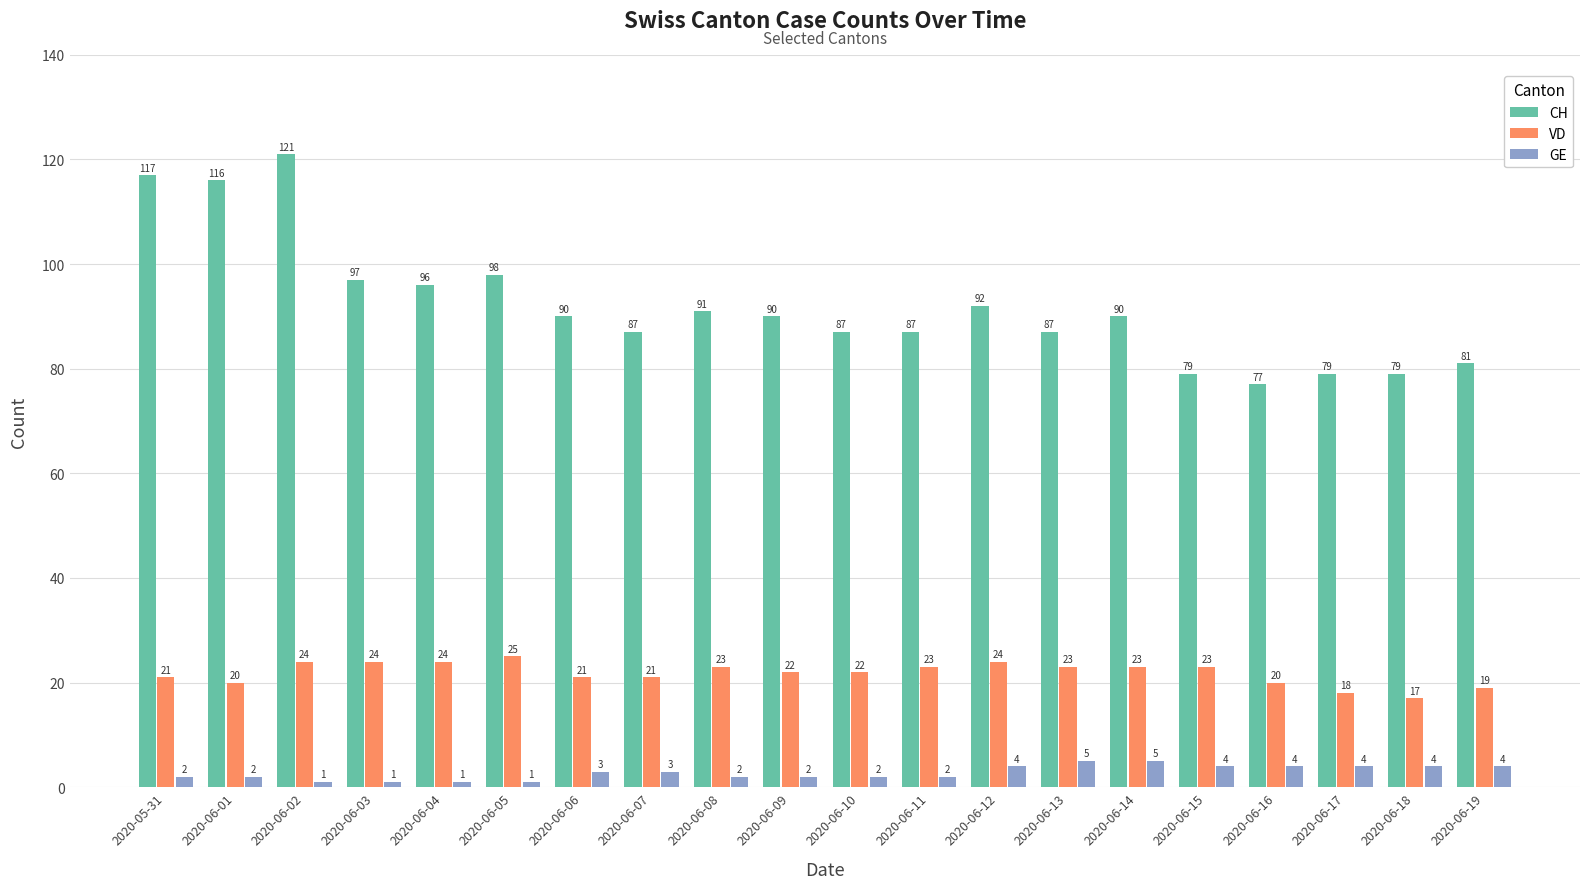

Rank the series by their maximum value, from lowest to highest.

GE, VD, CH